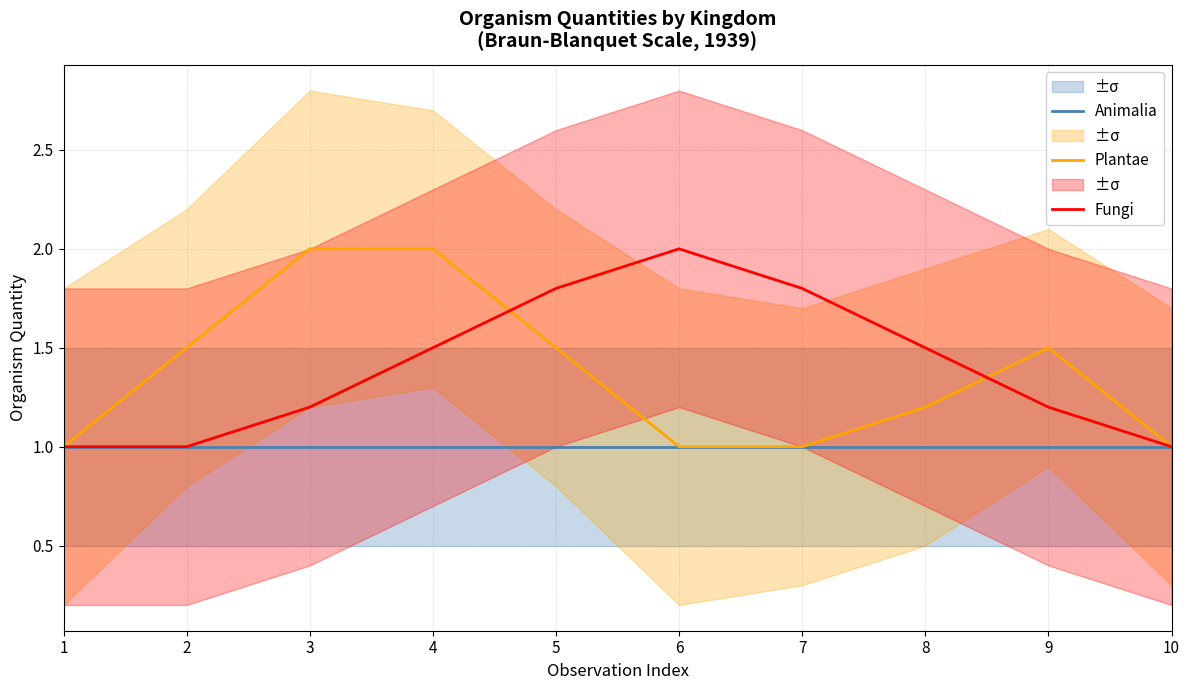

What are all the series names shown in the legend?

Animalia, Plantae, Fungi